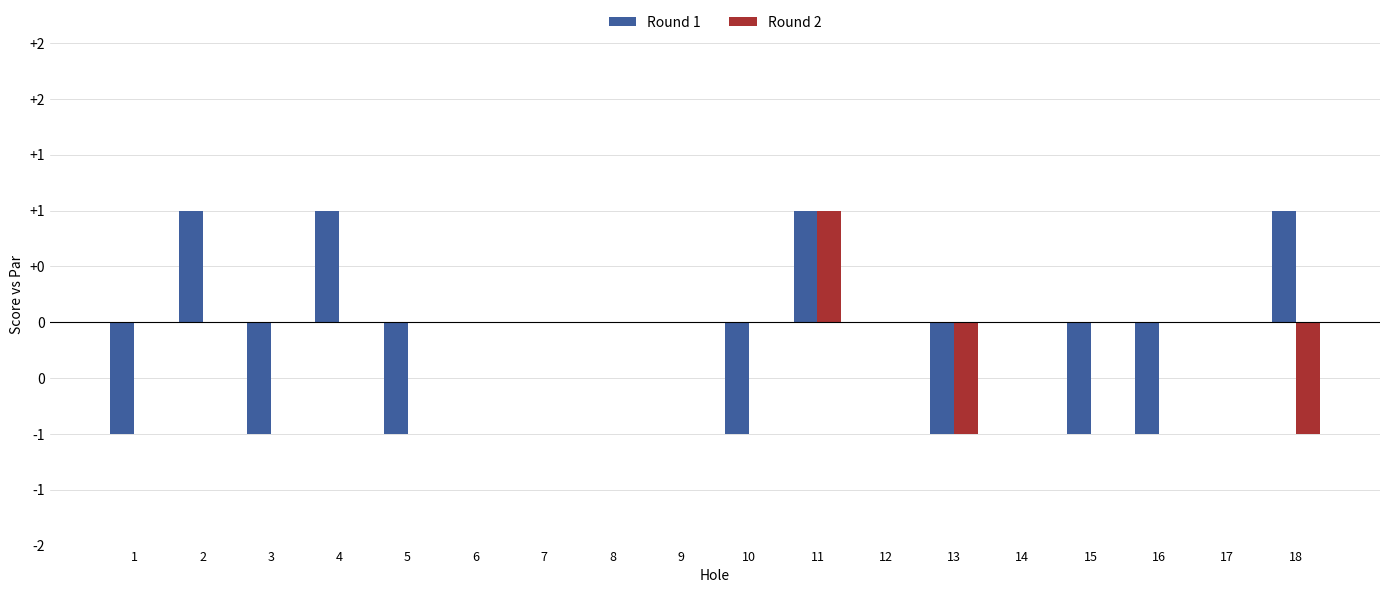

Reading left to right, list all the values displayed in this chart.

Round 1: 1=-1	2=1	3=-1	4=1	5=-1	6=0	7=0	8=0	9=0	10=-1	11=1	12=0	13=-1	14=0	15=-1	16=-1	17=0	18=1
Round 2: 1=0	2=0	3=0	4=0	5=0	6=0	7=0	8=0	9=0	10=0	11=1	12=0	13=-1	14=0	15=0	16=0	17=0	18=-1